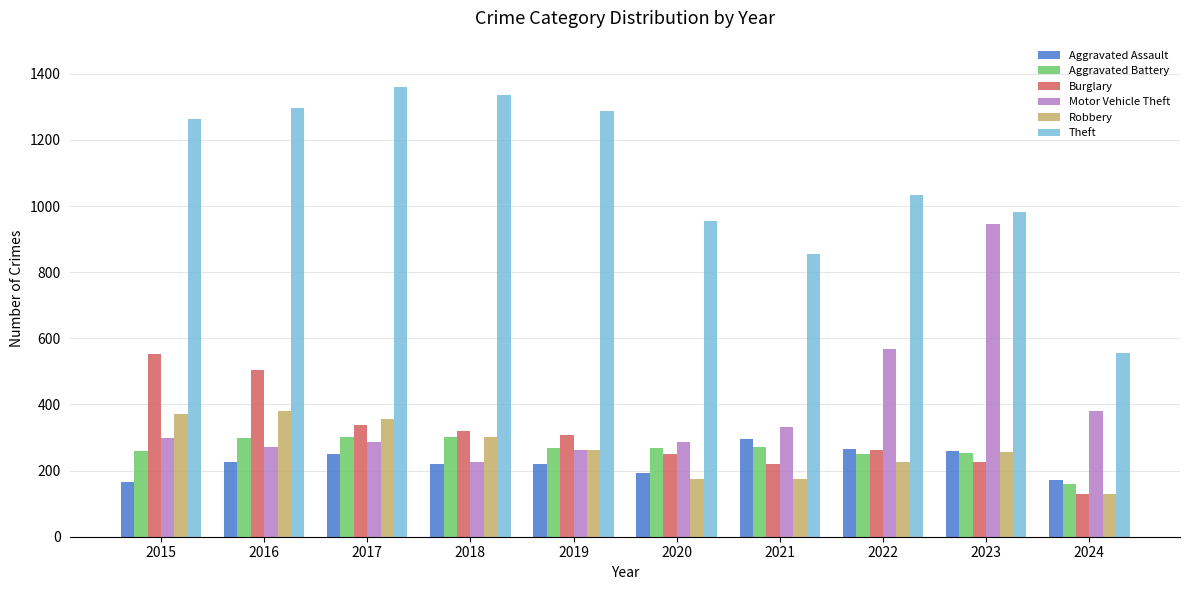

What is the total value across all series at 2022?

2604